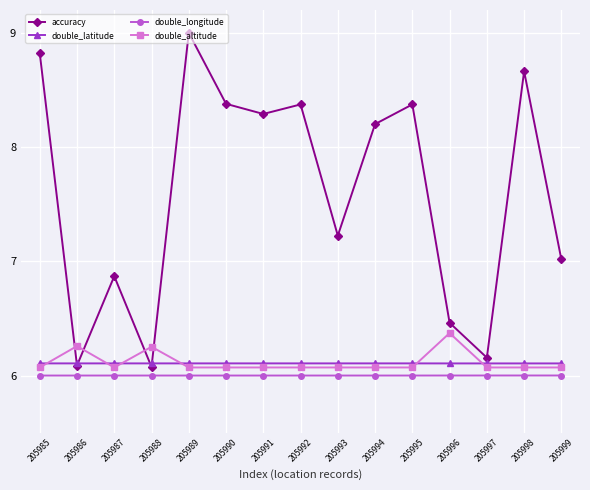

True or false: double_altitude and double_longitude cross at least once.

False